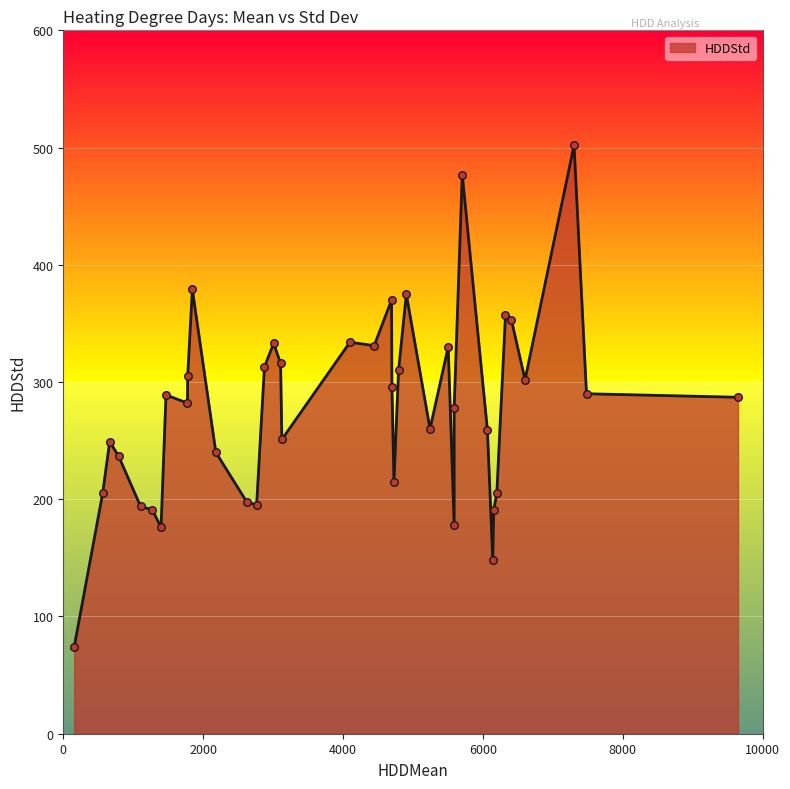

Approximately how many times larger is the value at 5245 compared to 5505?

0.8